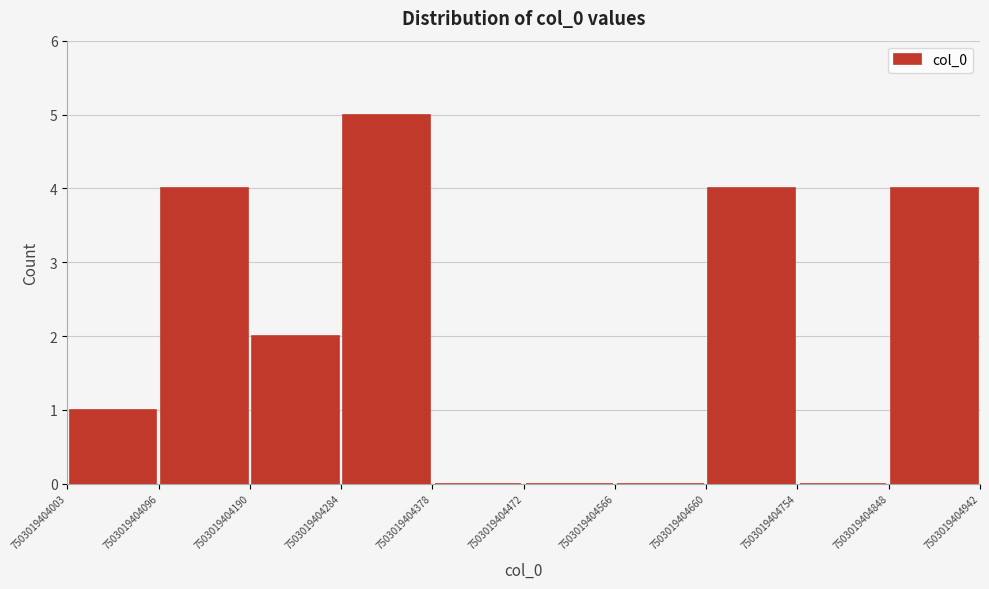

Reading left to right, transcribe this chart: for each bar, give the range it covers on the x-axis and its height. The values are not printed on the chart, so give them approximately, as read against the axis.

7503019404003 to 7503019404096: 1
7503019404096 to 7503019404190: 4
7503019404190 to 7503019404284: 2
7503019404284 to 7503019404378: 5
7503019404378 to 7503019404472: 0
7503019404472 to 7503019404566: 0
7503019404566 to 7503019404660: 0
7503019404660 to 7503019404754: 4
7503019404754 to 7503019404848: 0
7503019404848 to 7503019404942: 4